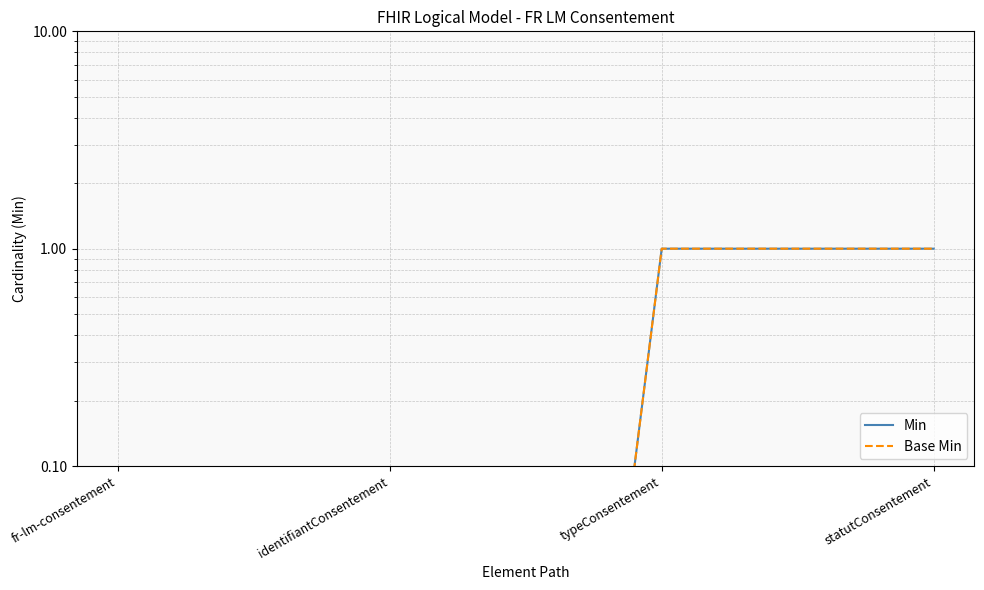

List the labels in order of Base Min value, smallest first.

fr-lm-consentement, identifiantConsentement, typeConsentement, statutConsentement